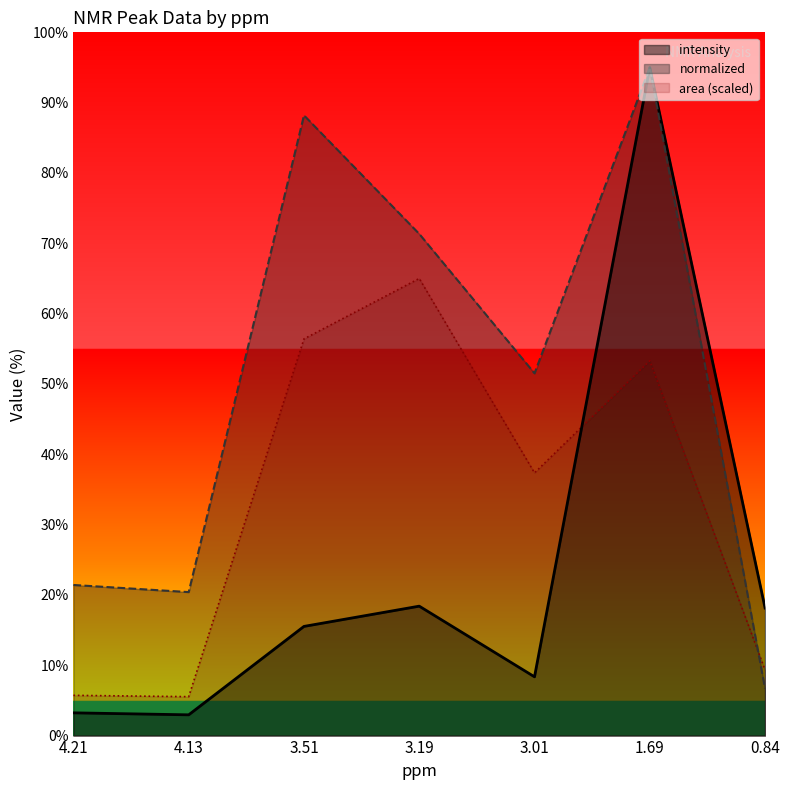

What is the sum of all intensity values?

161.6